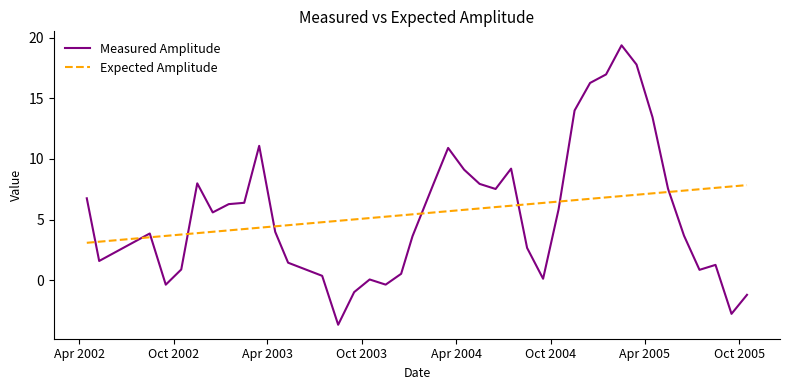

True or false: Expected Amplitude and Measured Amplitude intersect in this chart.

True